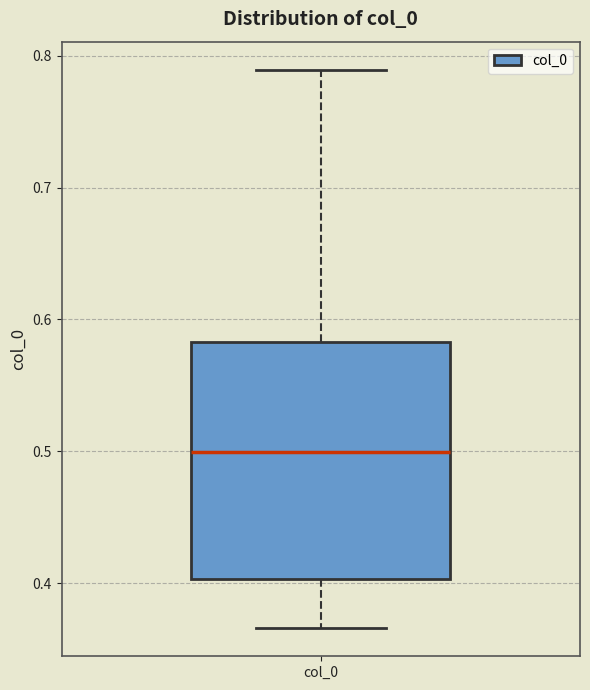

Where is the upper edge of the box for col_0 on the y-axis? The values are not printed on the chart, so give them approximately, as read against the axis.

0.58